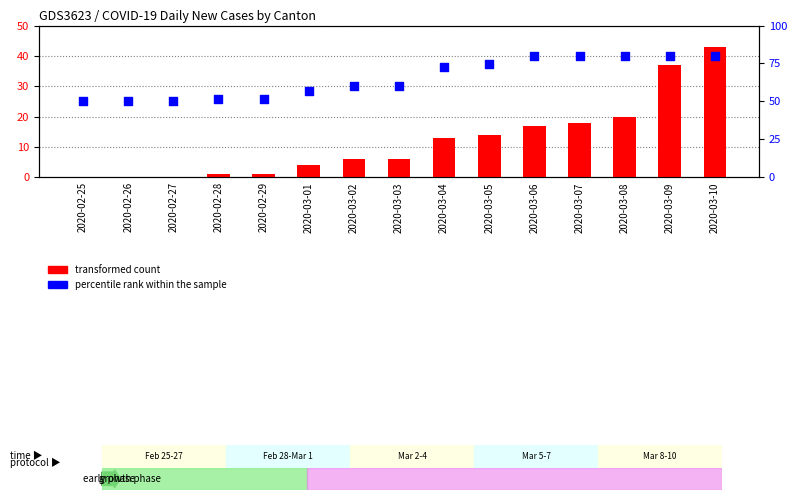

What are all the series names shown in the legend?

transformed count, percentile rank within the sample